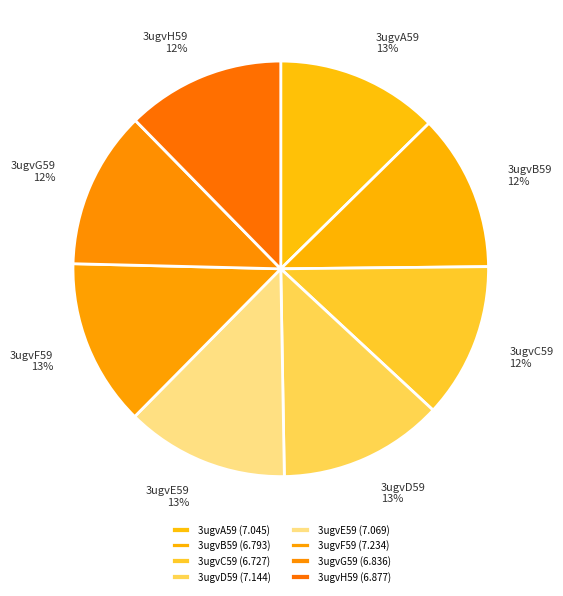

To the nearest percent, what percentage of the pie is 3ugvE59?

13%